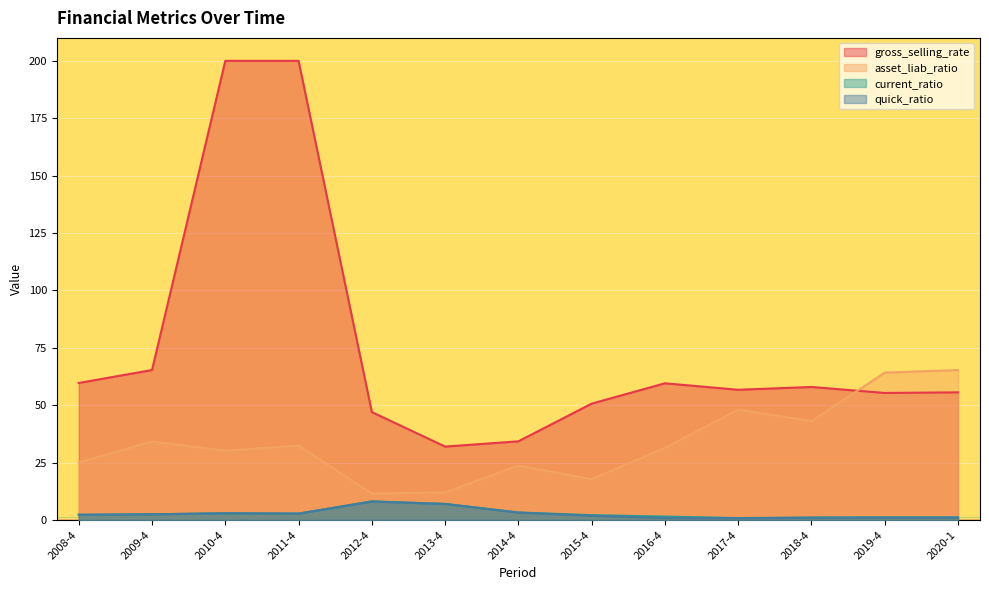

Which series has the largest total across all categories?

gross_selling_rate